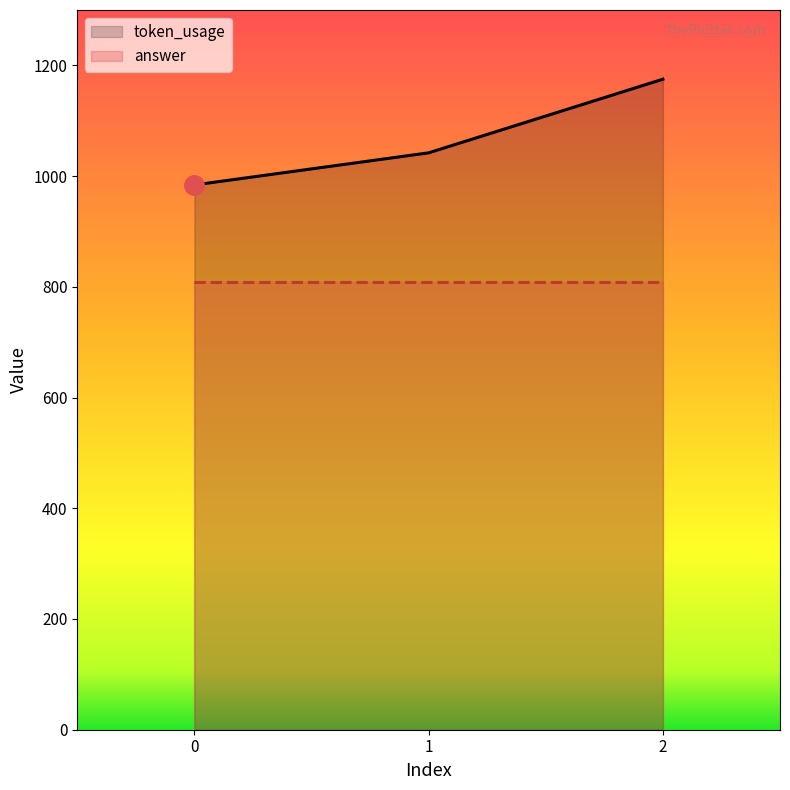

Between 2 and 0, which is larger?

2